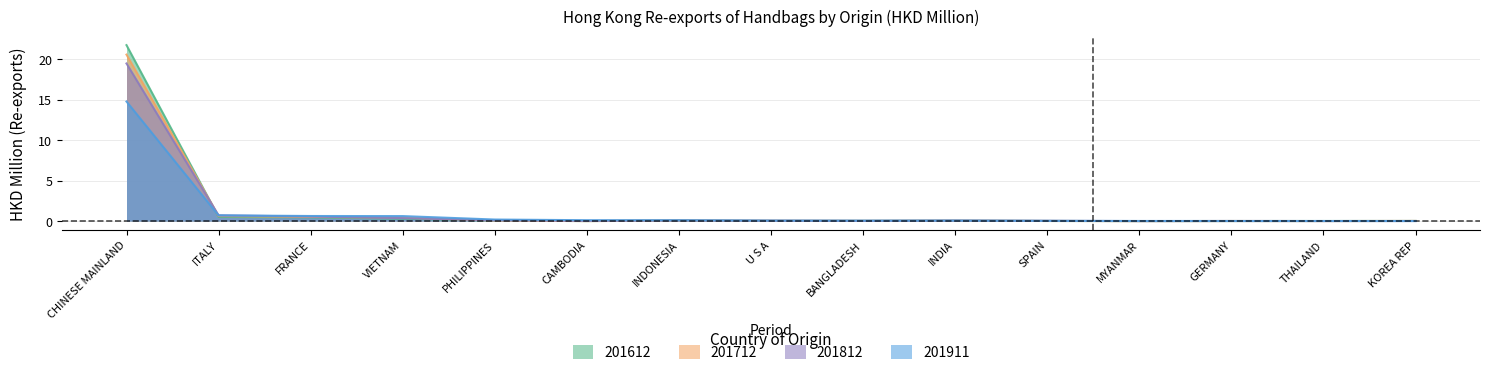

Which series has the largest range (max minus min)?

201612